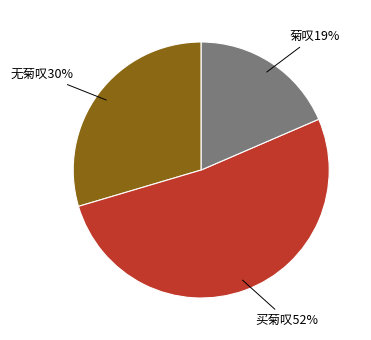

Is there a majority slice in this chart?

Yes